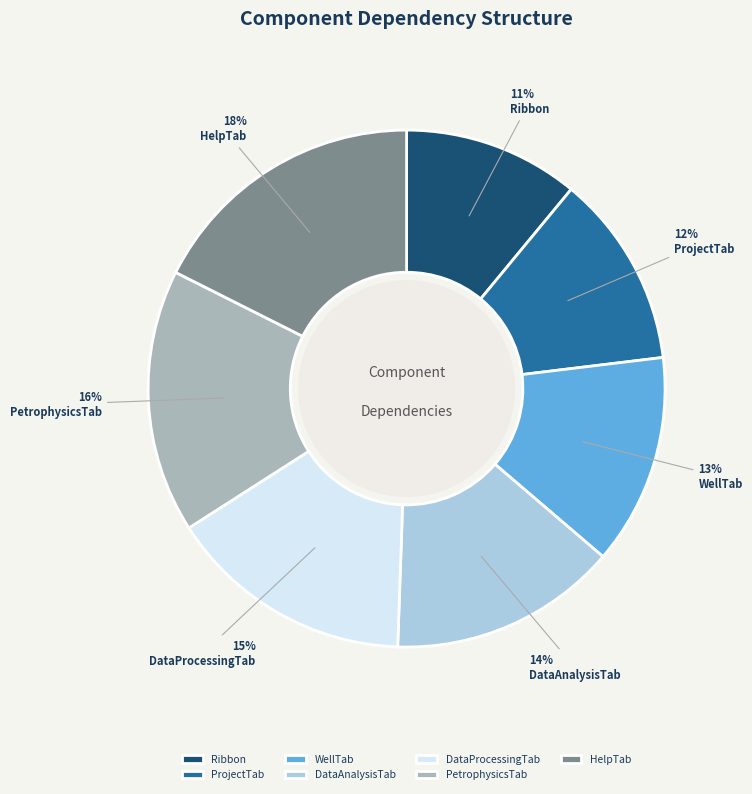

What is the largest slice in the pie chart?

HelpTab